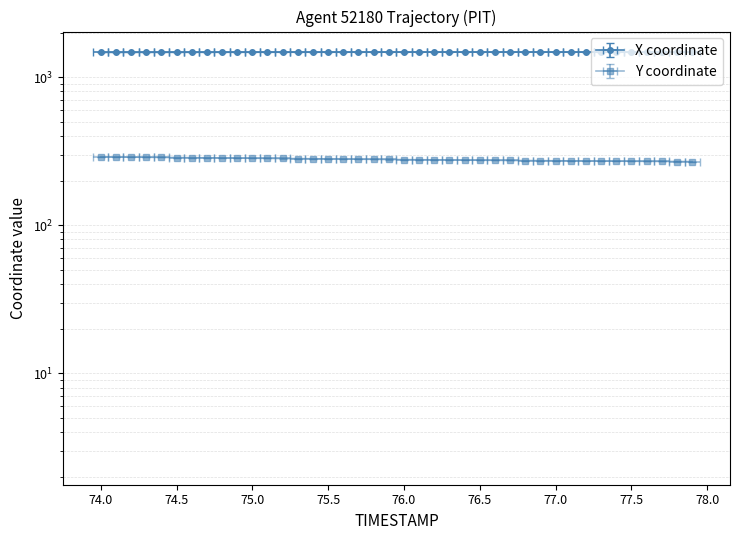

What is the average value of the Y series?

278.1